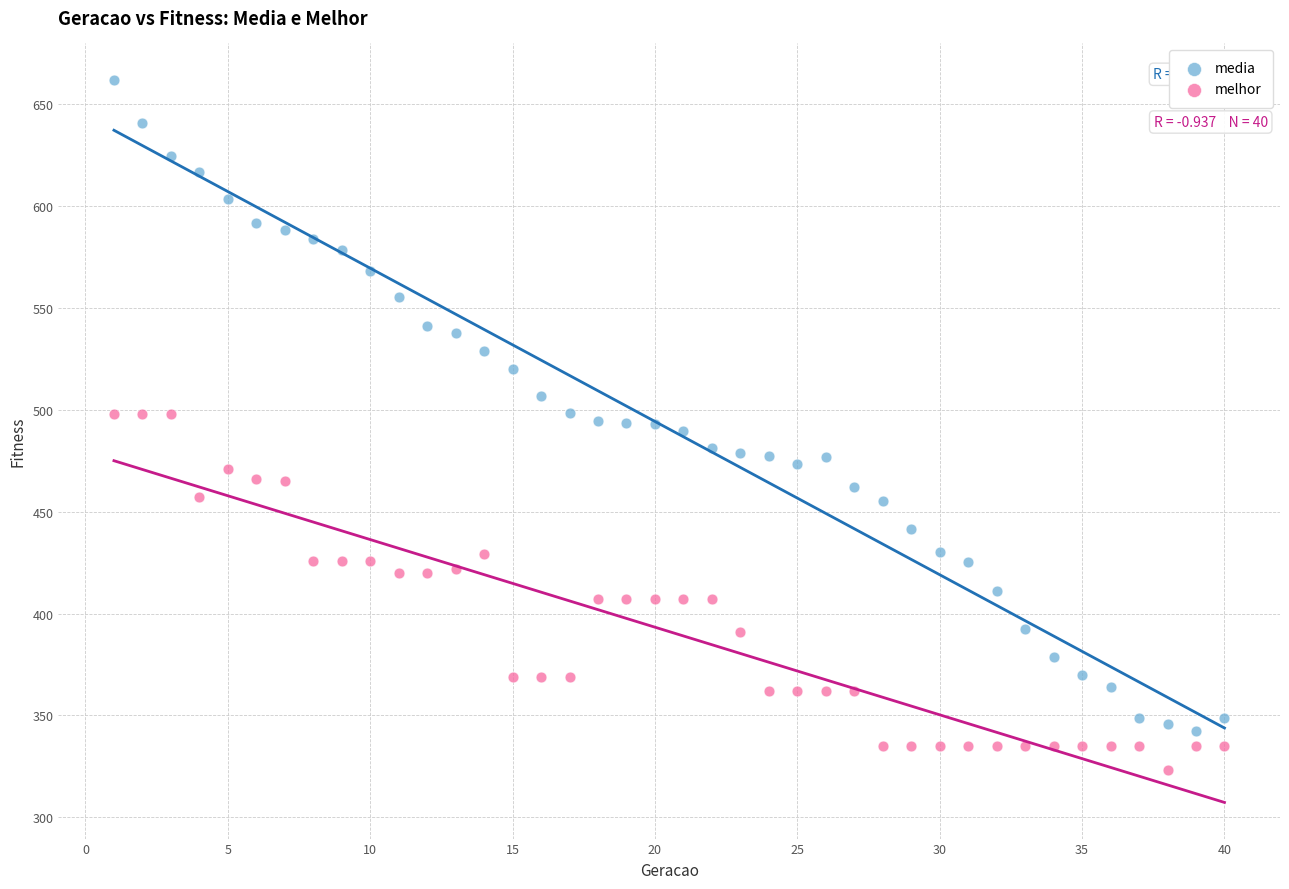

Across all data points, what is the range of X values (max minus min)?

39.0